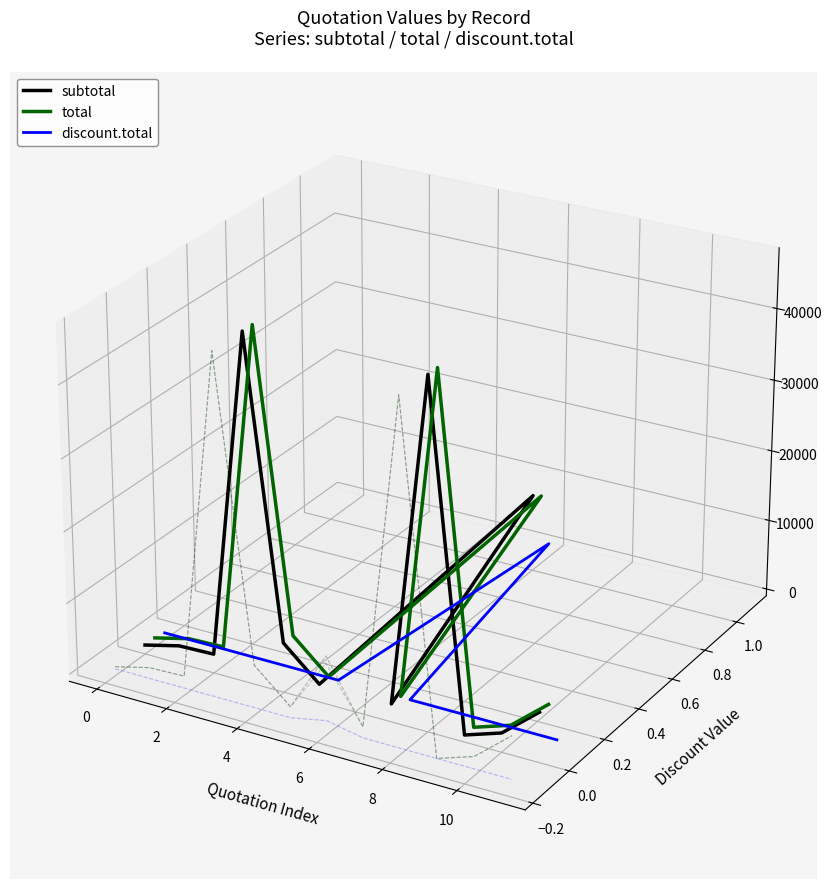

What are all the series names shown in the legend?

subtotal, total, discount.total